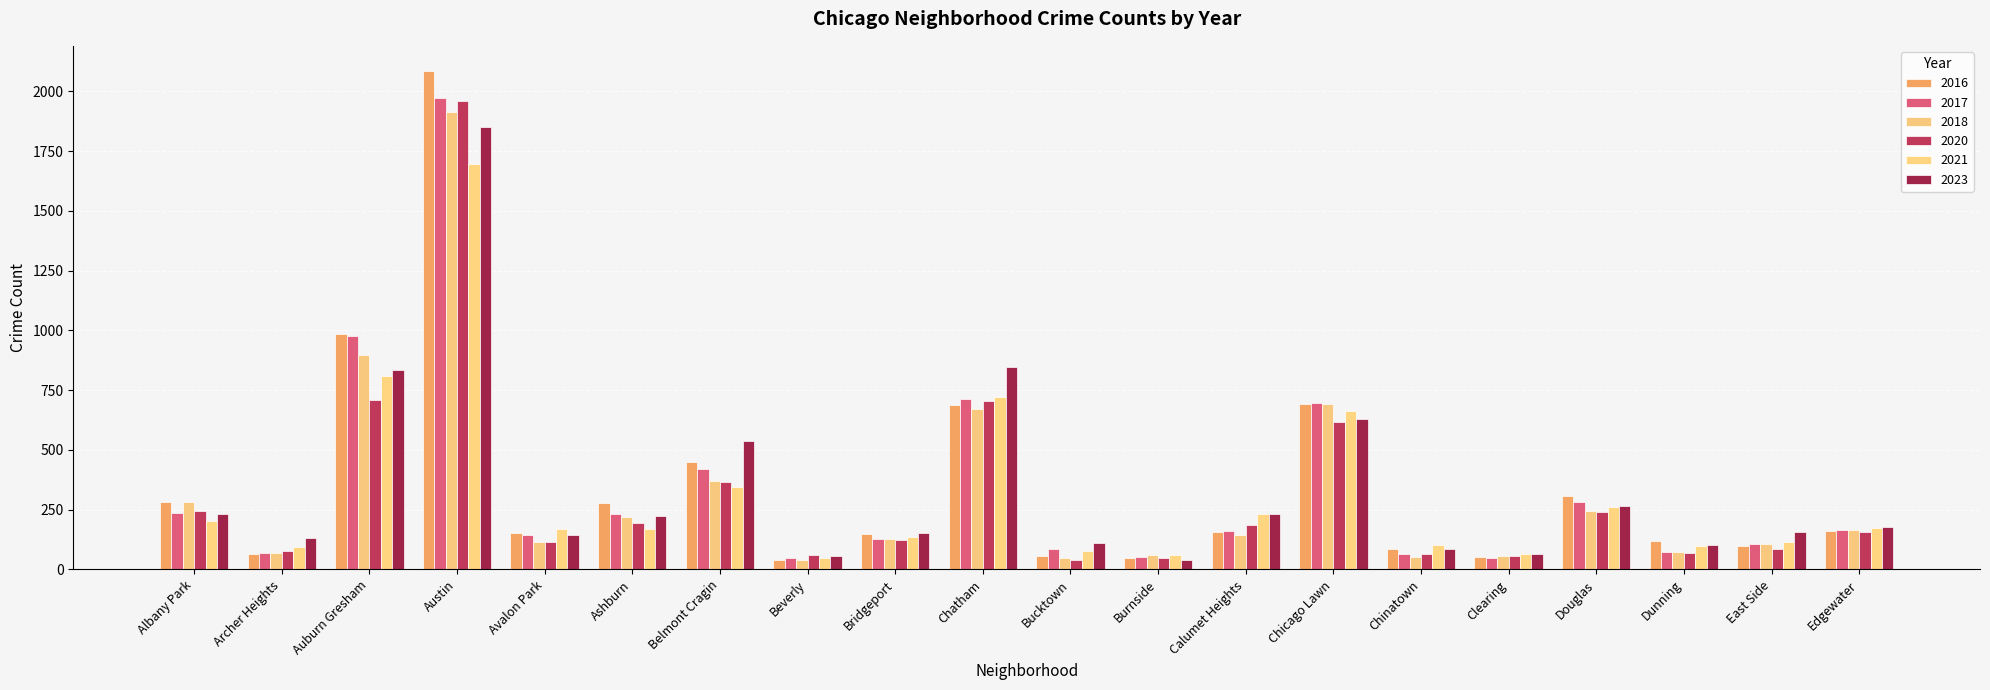

True or false: 2016 has a value of 119 at Dunning.

True